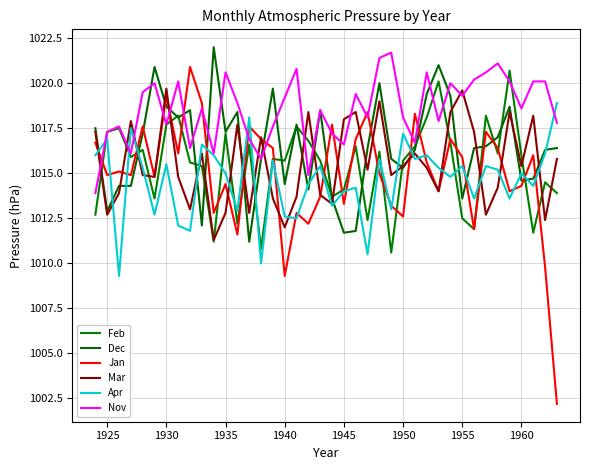

Is this an area chart (filled region under the line)?

No